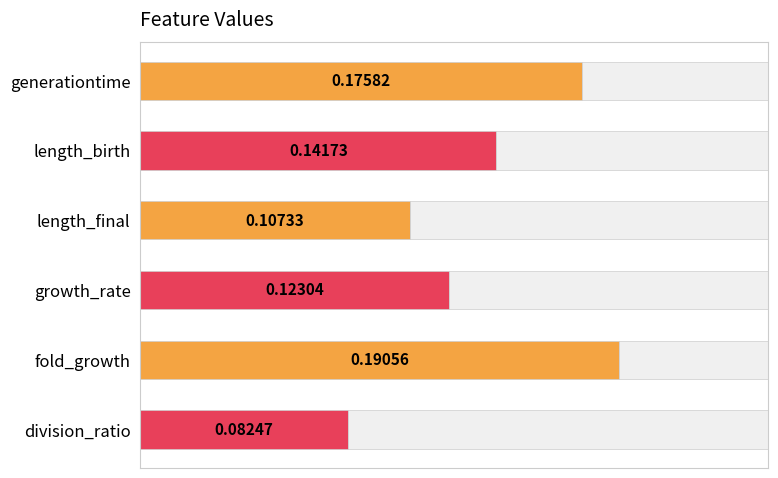

Rank the categories by value from lowest to highest.

division_ratio, length_final, growth_rate, length_birth, generationtime, fold_growth